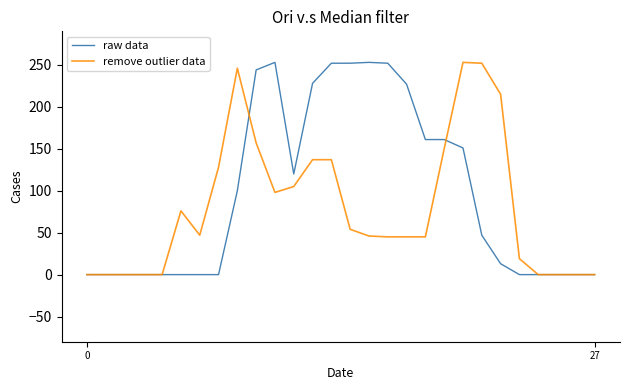

Which series has the largest total across all categories?

raw data